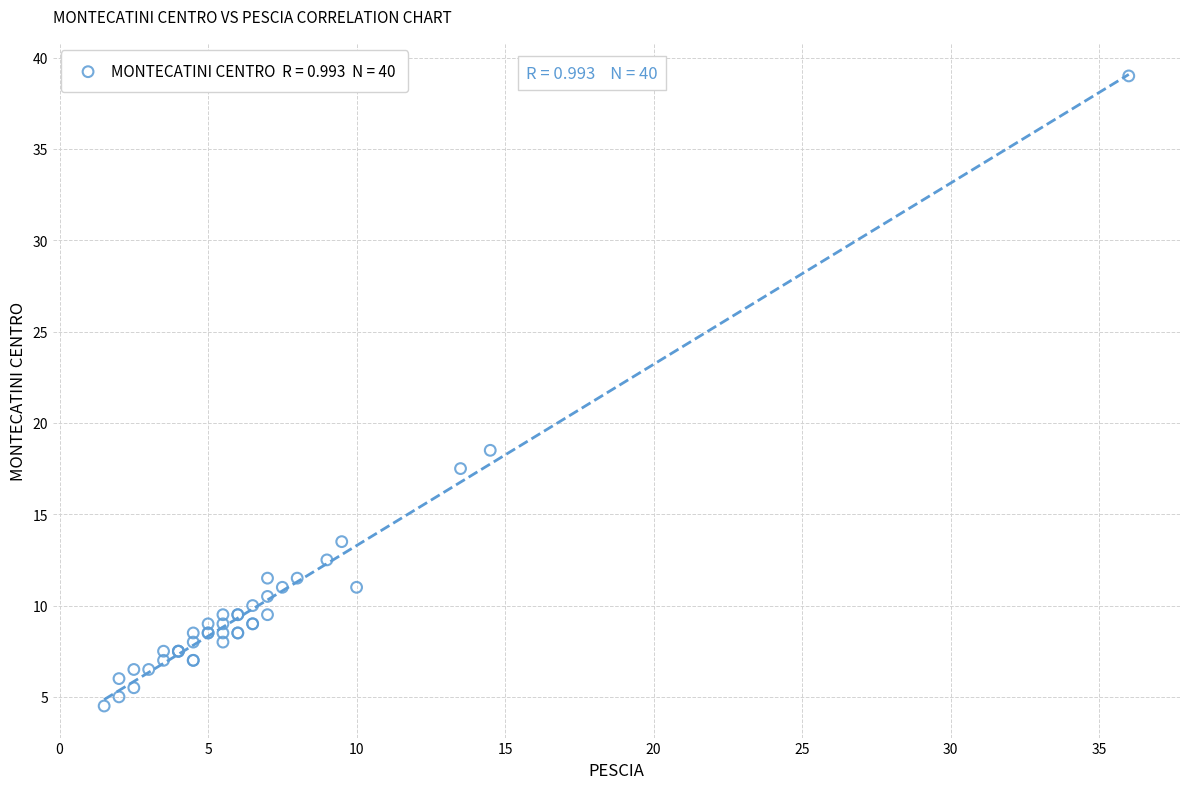

What Y value in the scatter plot is closest to 21?

18.5